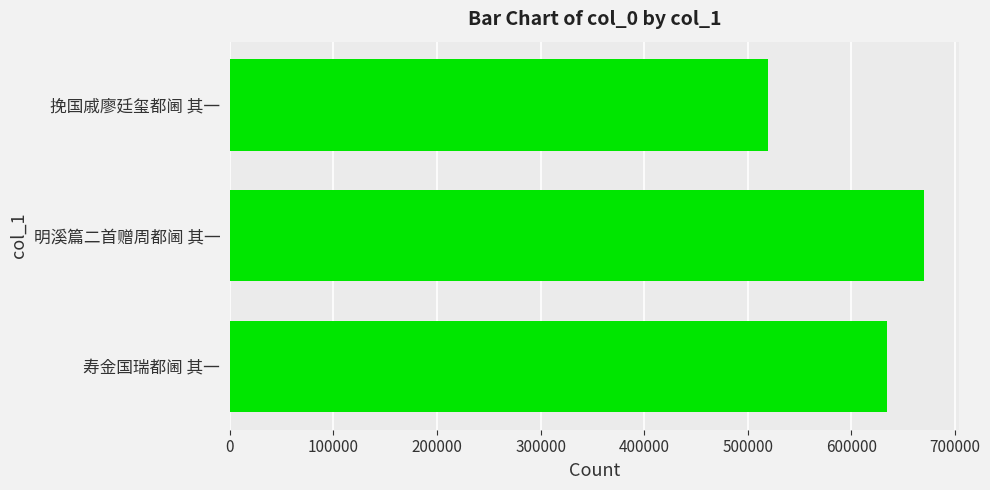

How many values are between 519635 and 670512?

3